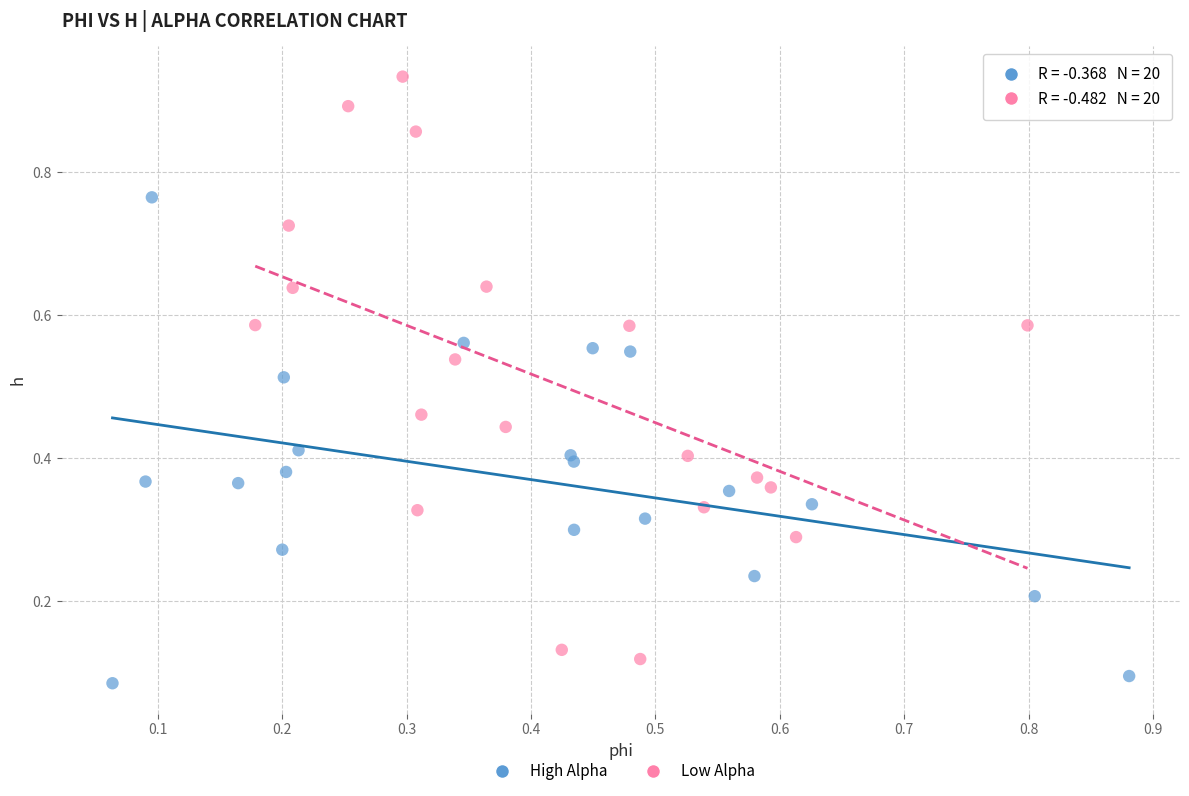

Which series contains the highest Y value?

Low Alpha